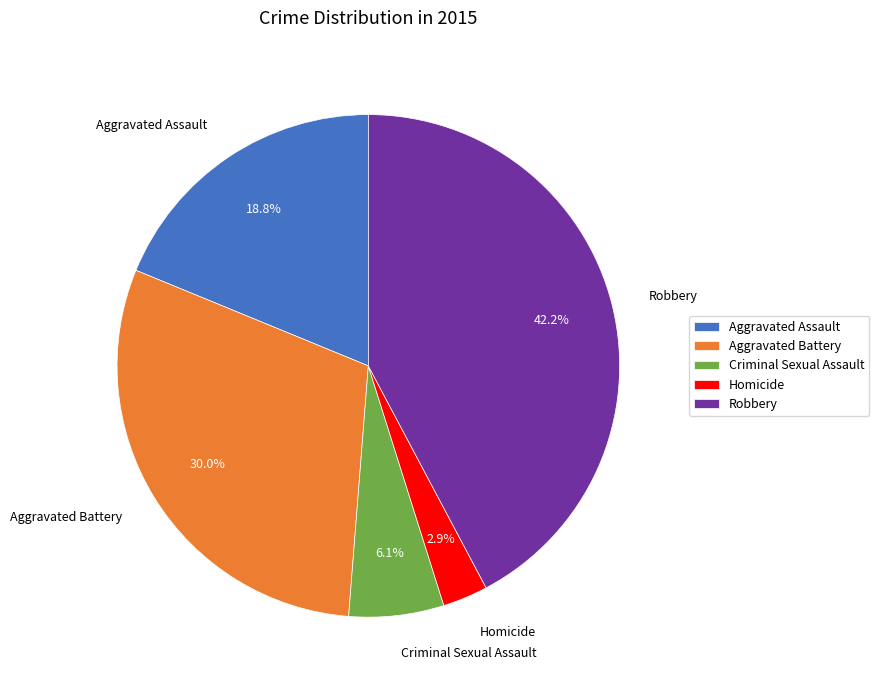

Approximately how many times larger is the value at Aggravated Battery compared to Aggravated Assault?

1.6